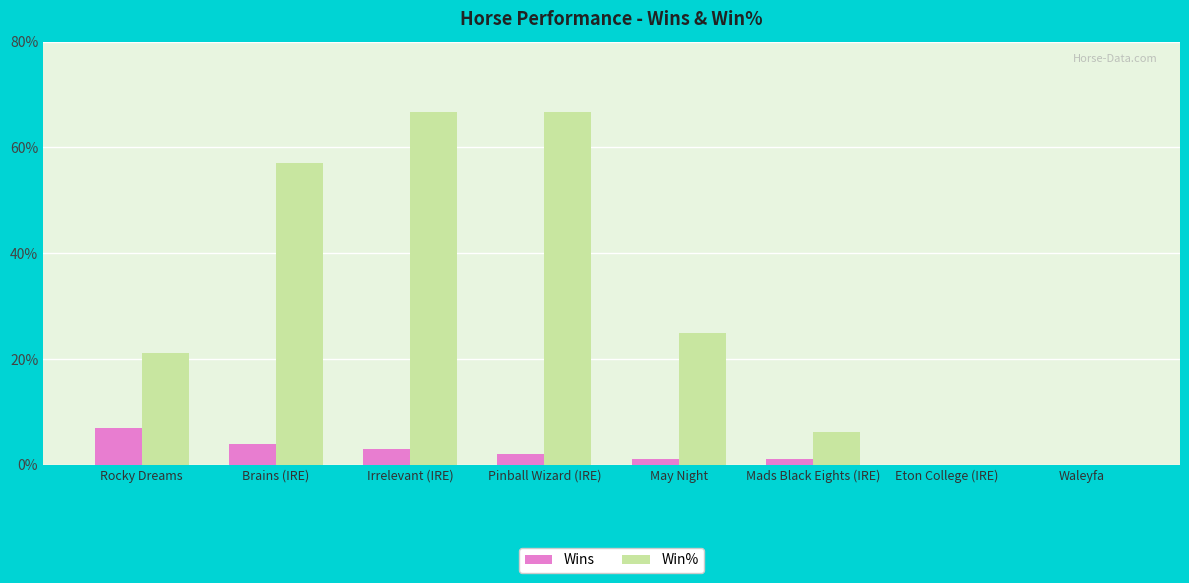

What is the sum of all Wins values?

18.0